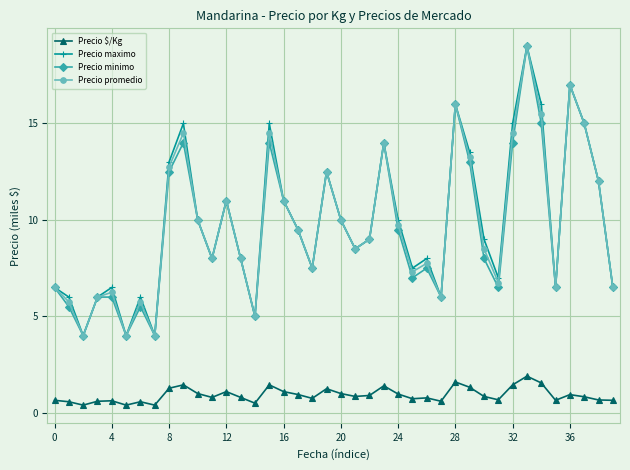

What is the smallest value displayed?

0.4